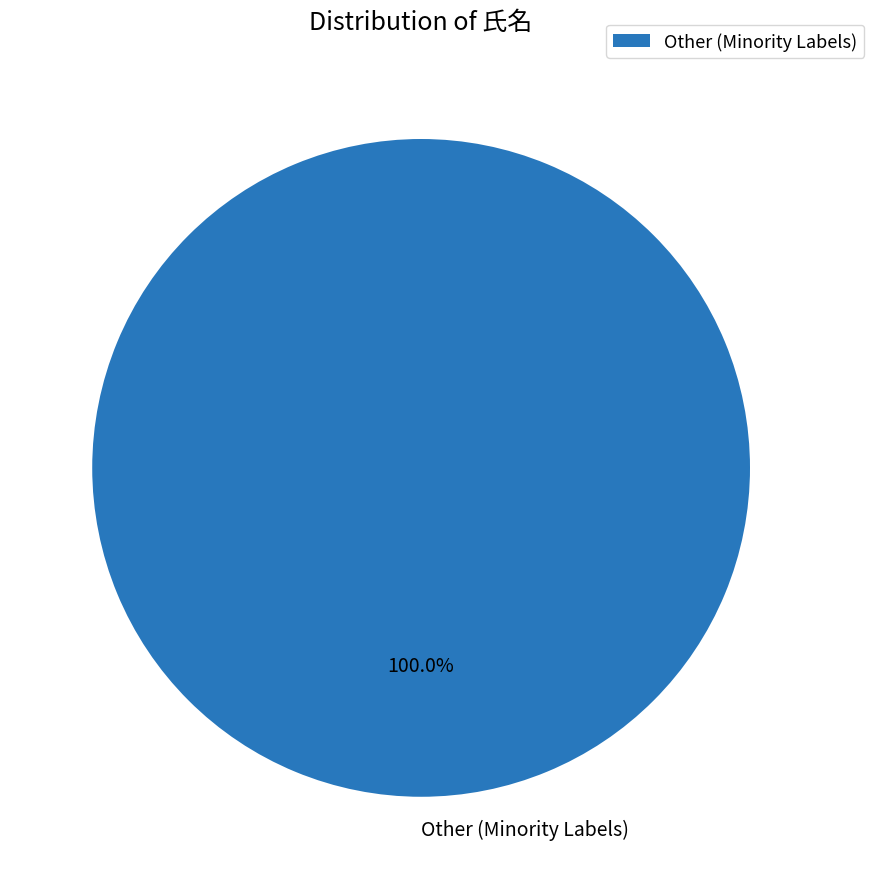

Which slice represents more than half of the pie?

Other (Minority Labels)